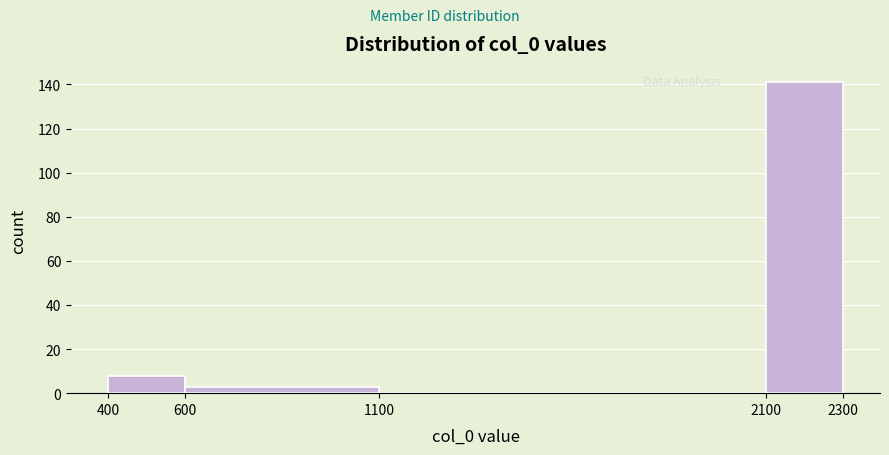

Reading left to right, list every bar in this chart as the range it spans on the x-axis followed by its height. The values are not printed on the chart, so give them approximately, as read against the axis.

400 to 600: 8
600 to 1100: 4
1100 to 2100: 0
2100 to 2300: 142